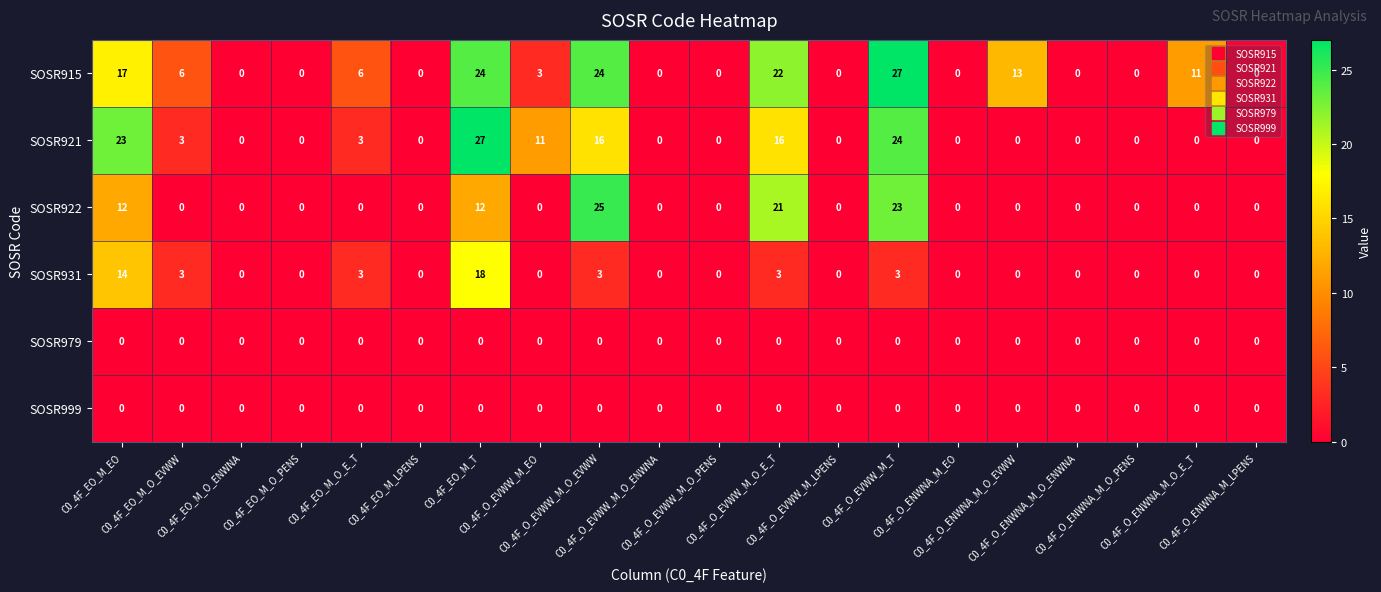

What is the greatest value displayed?

27